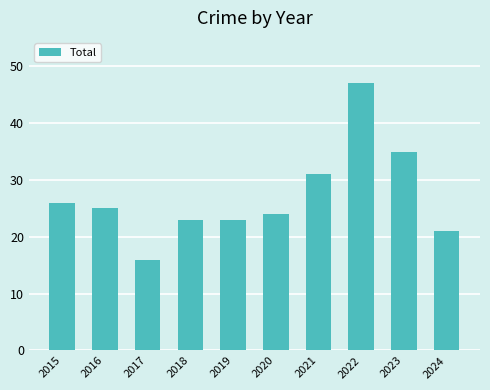

Reading right to left, what are all the values shown in this chart?

2024=21	2023=35	2022=47	2021=31	2020=24	2019=23	2018=23	2017=16	2016=25	2015=26